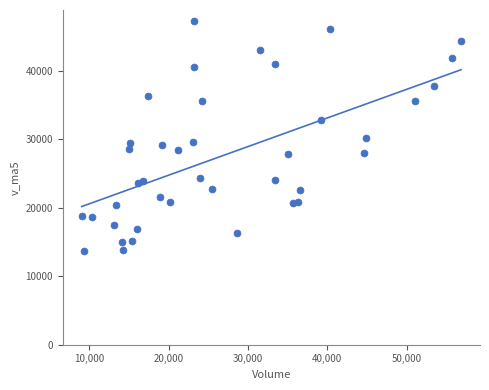

What is the range of Y values (max minus min)?

33551.8